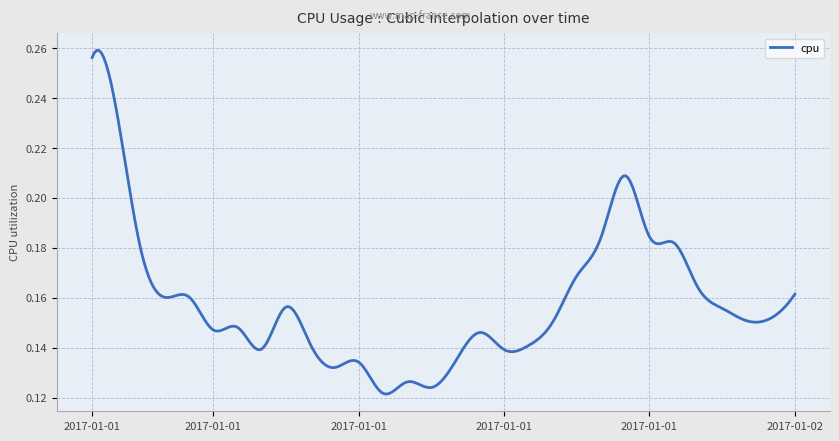

Does the chart have visible grid lines?

Yes